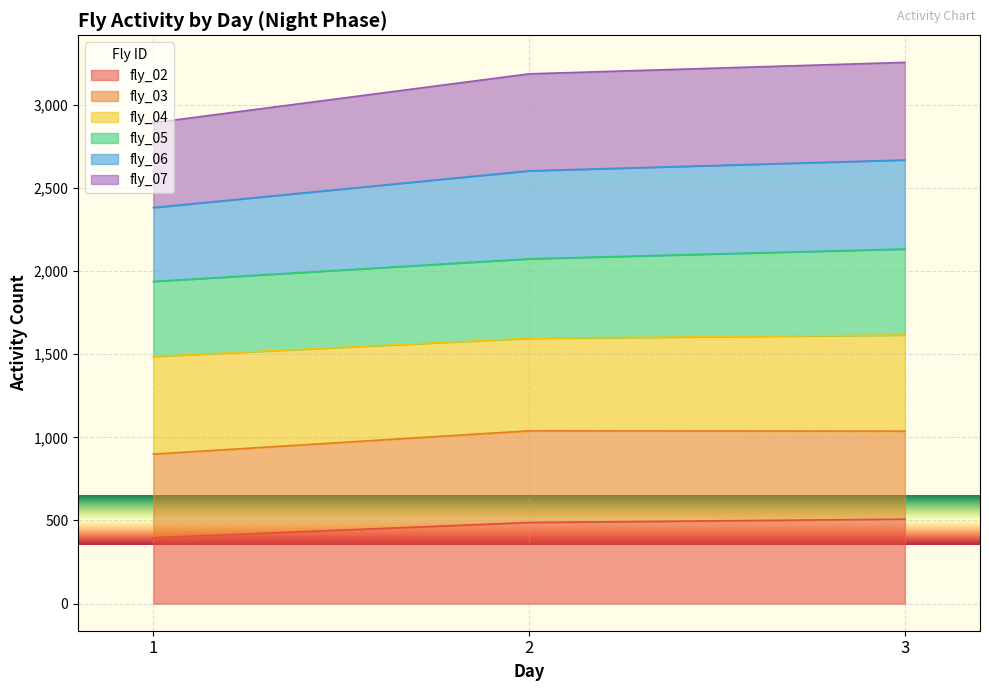

How many lines are shown in the chart?

6